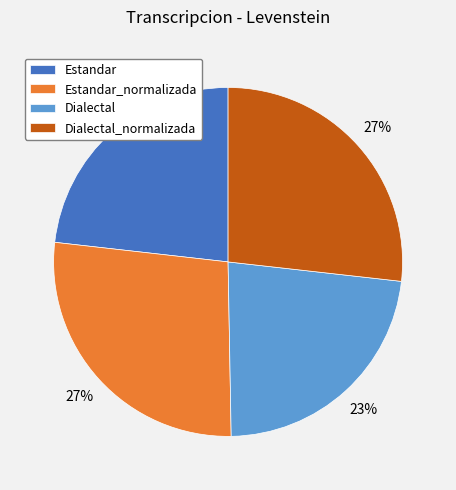

To the nearest percent, what percentage of the pie is Estandar_normalizada?

27%